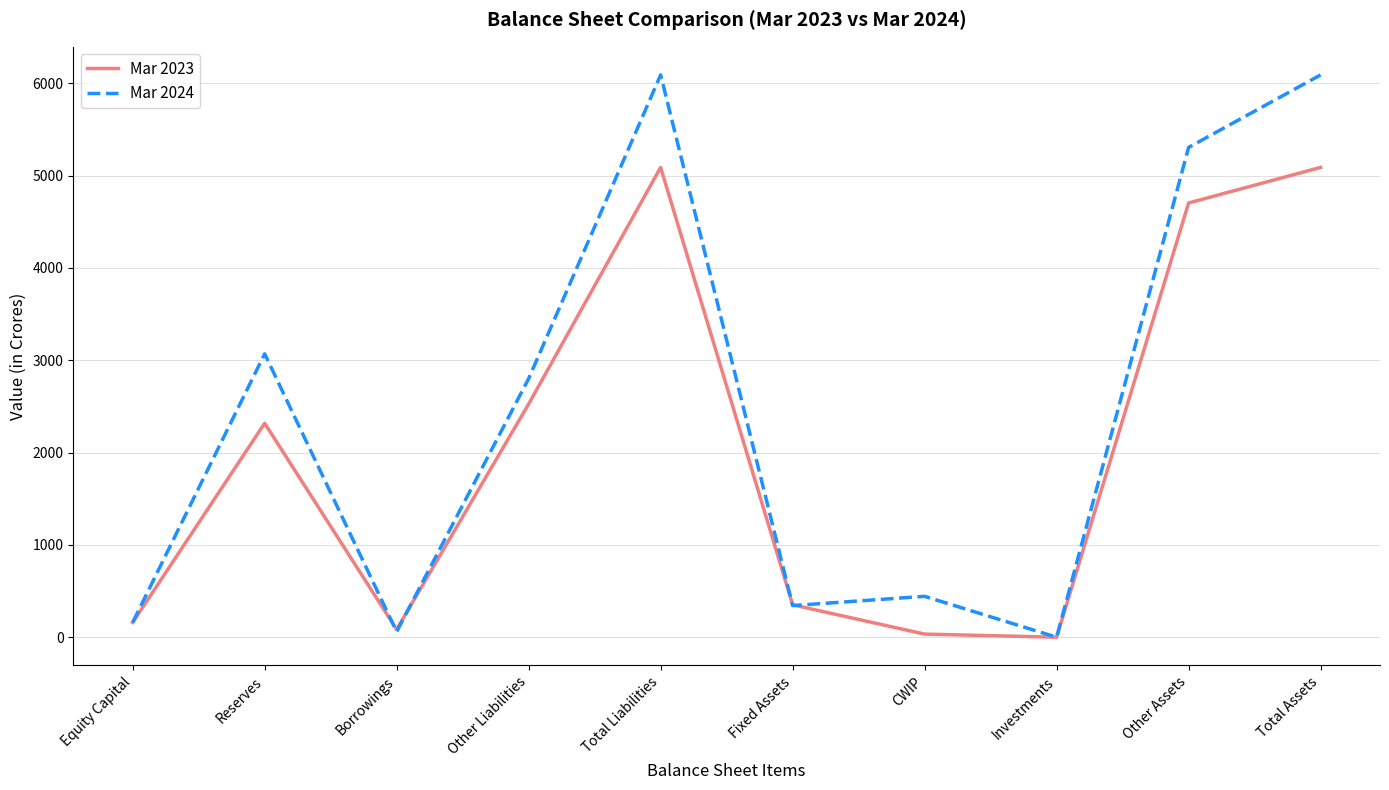

At how many categories does at least one series exceed 5073?

3